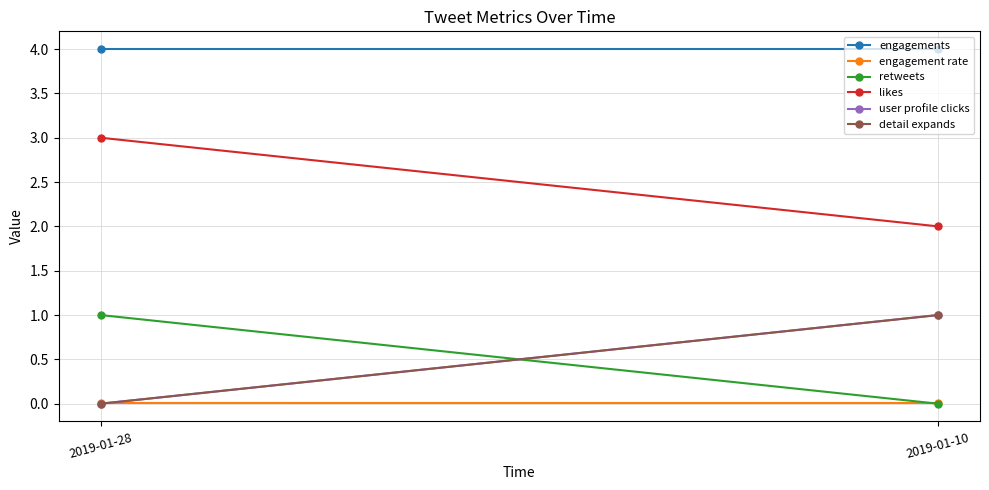

At which label is user profile clicks closest to 0?

2019-01-28